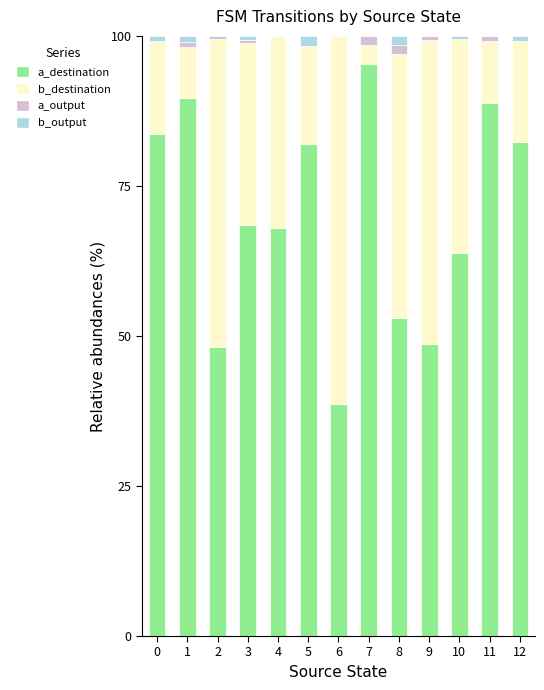

What value does the a_destination series have at 3?

68.5